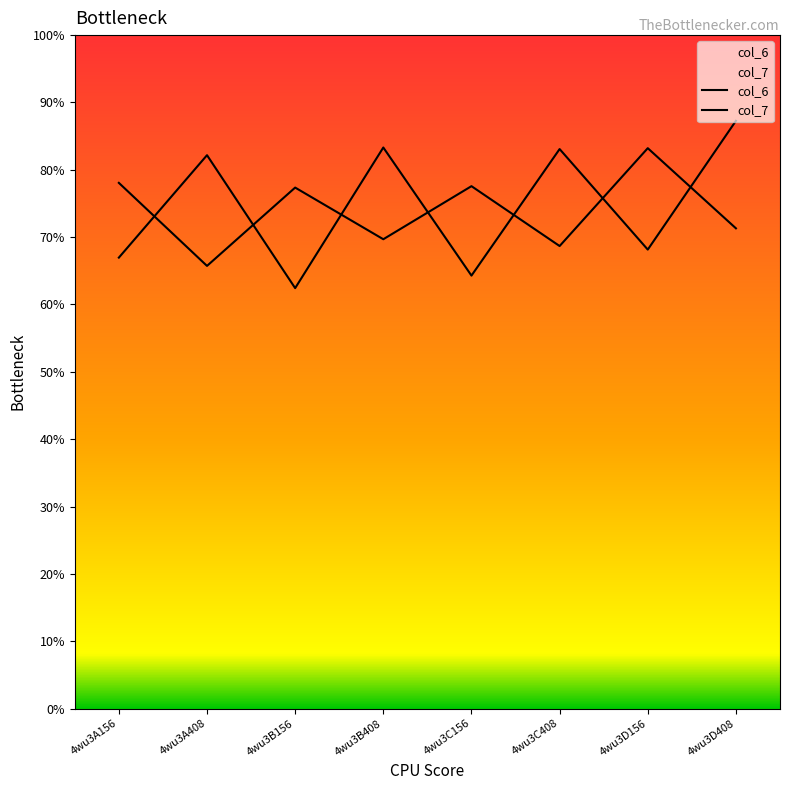

At which label is col_6 closest to 7?

4wu3B408